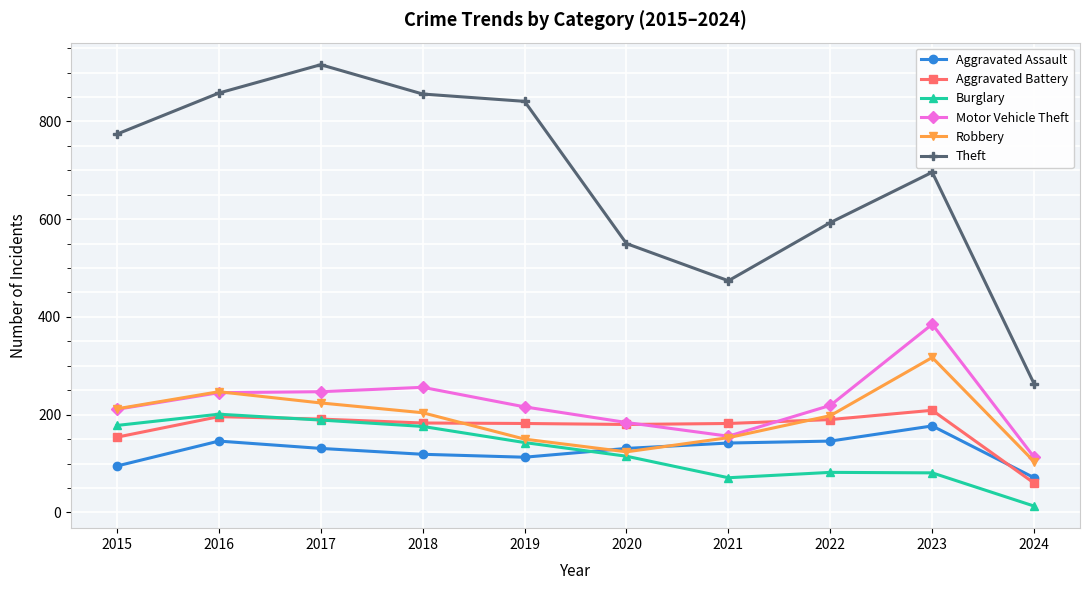

The value of Aggravated Assault at 2021 is 214. True or false?

False